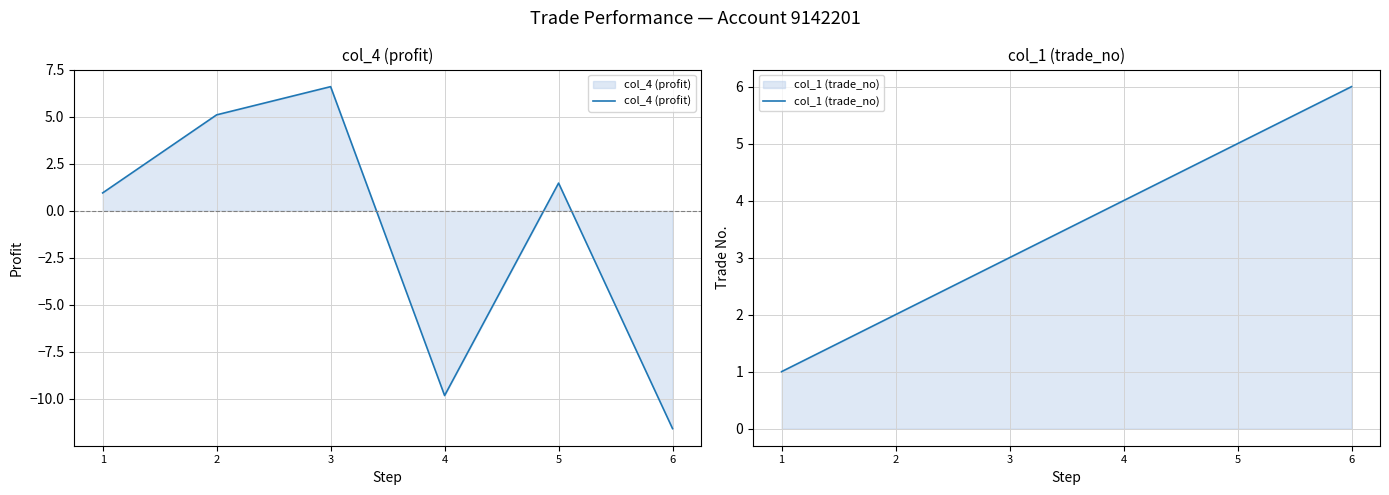

Which series has the largest total across all categories?

col_1 (trade_no)